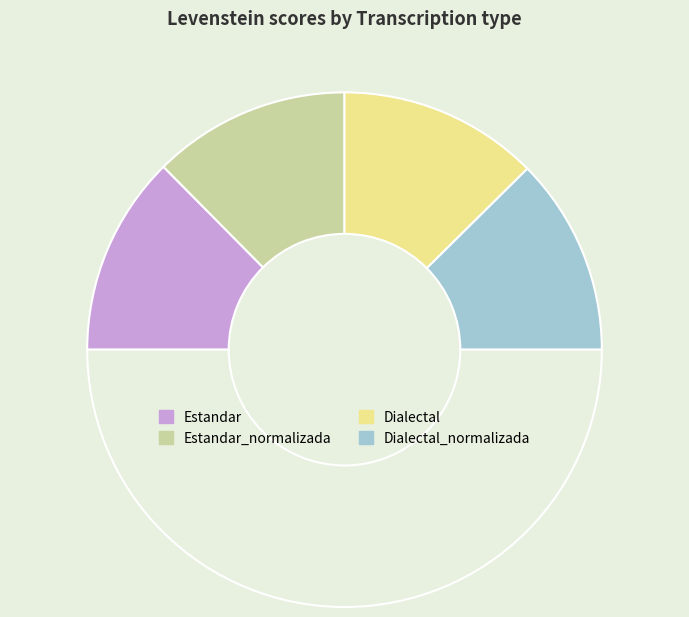

What is the smallest slice in the pie chart?

Estandar_normalizada